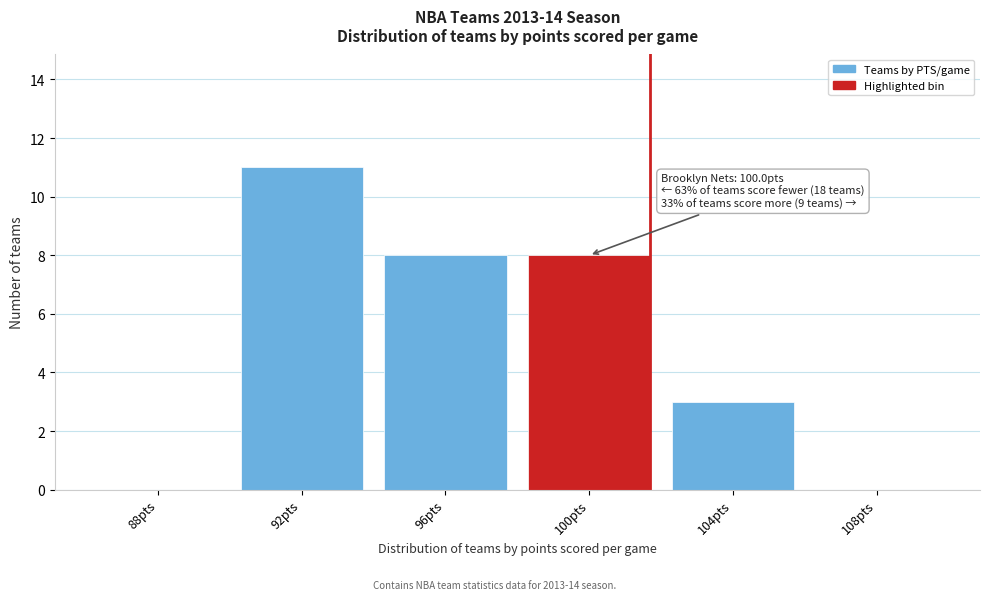

Reading left to right, extract all data points from this chart.

88pts=0	92pts=11	96pts=8	100pts=8	104pts=3	108pts=0